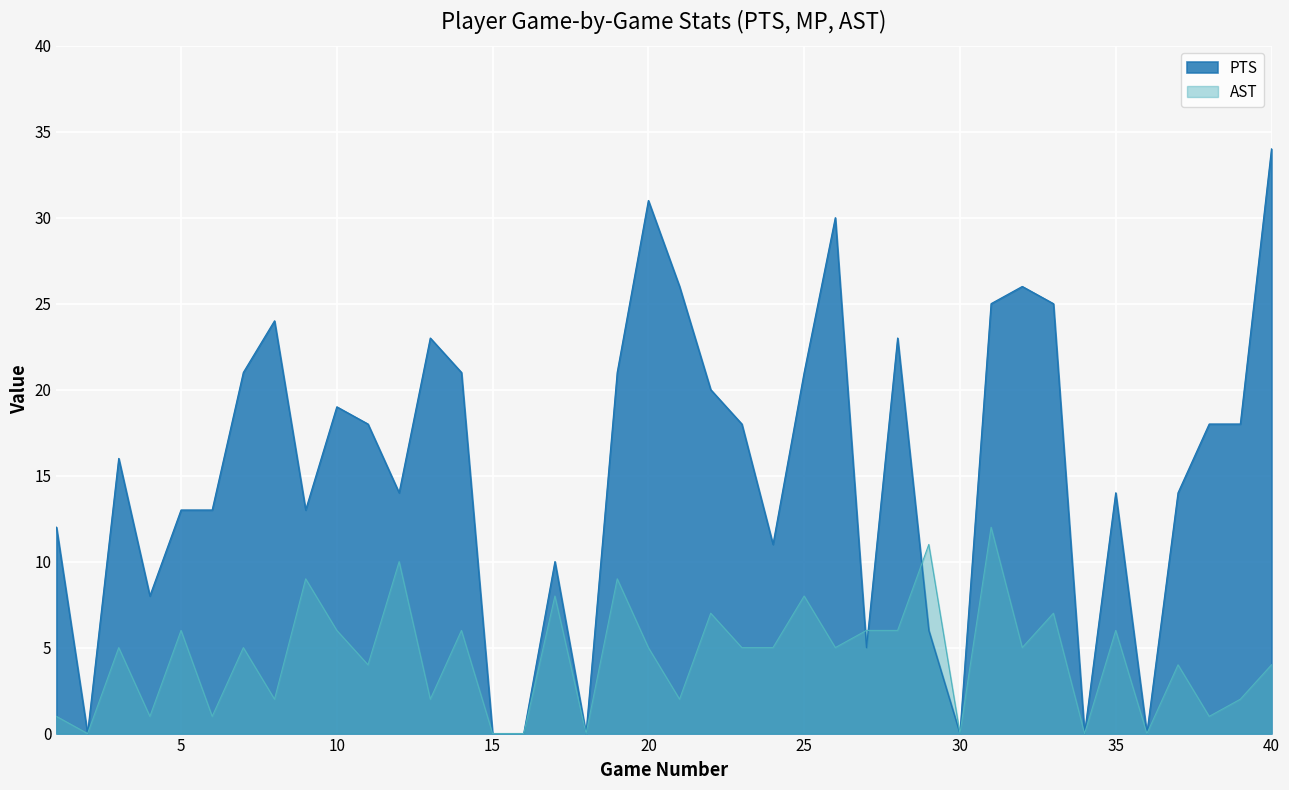

After their last crossing, which series has the higher values: AST or PTS?

AST